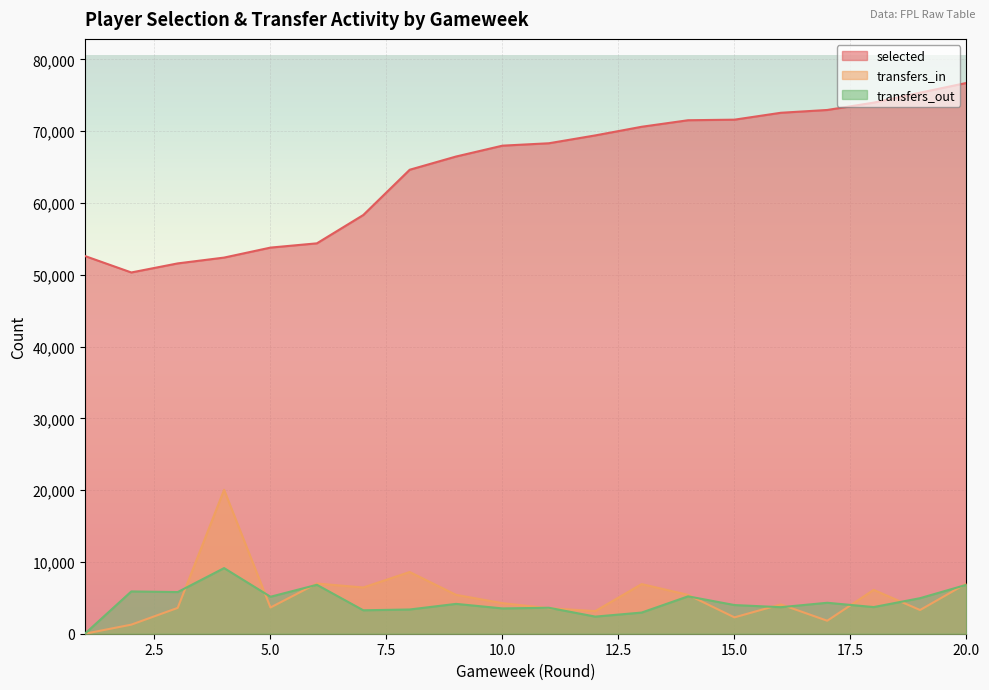

What are all the series names shown in the legend?

selected, transfers_in, transfers_out